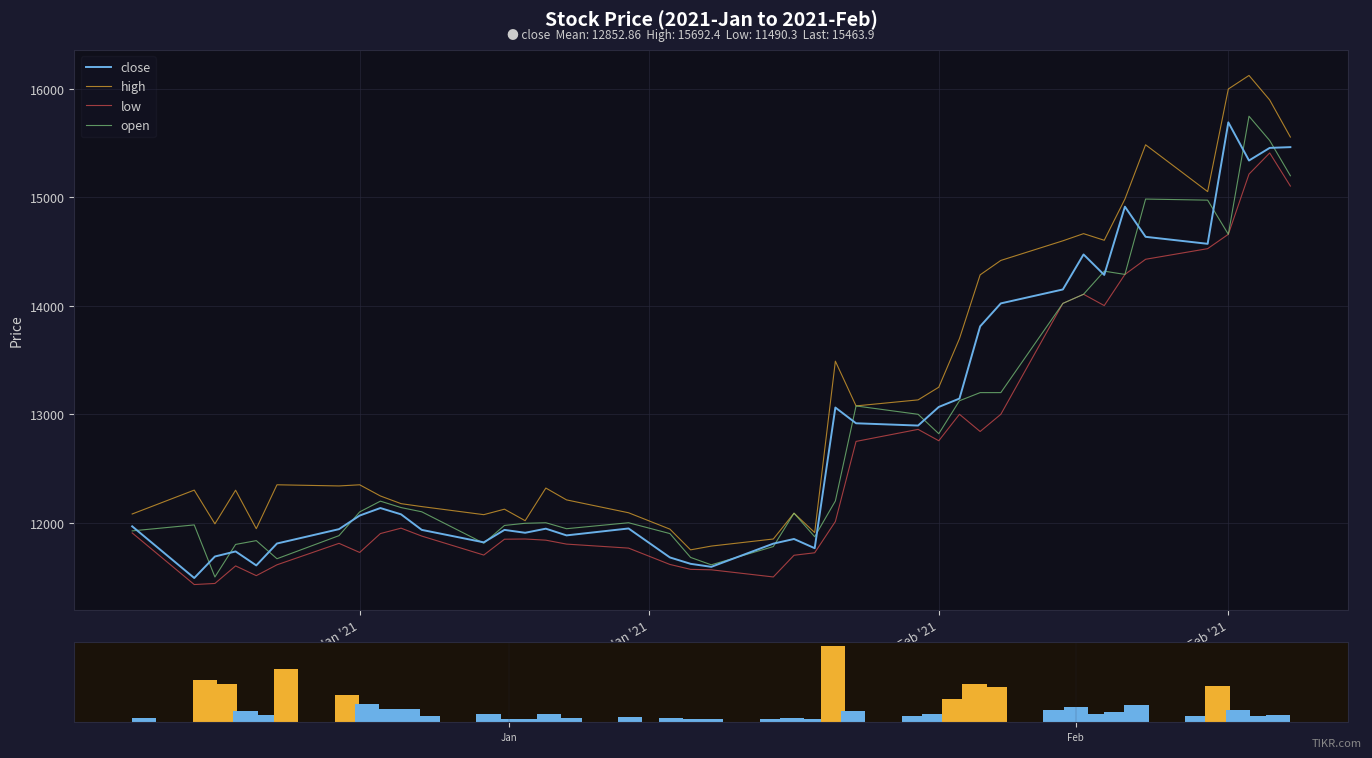

Which series has the widest spread of values?

volume